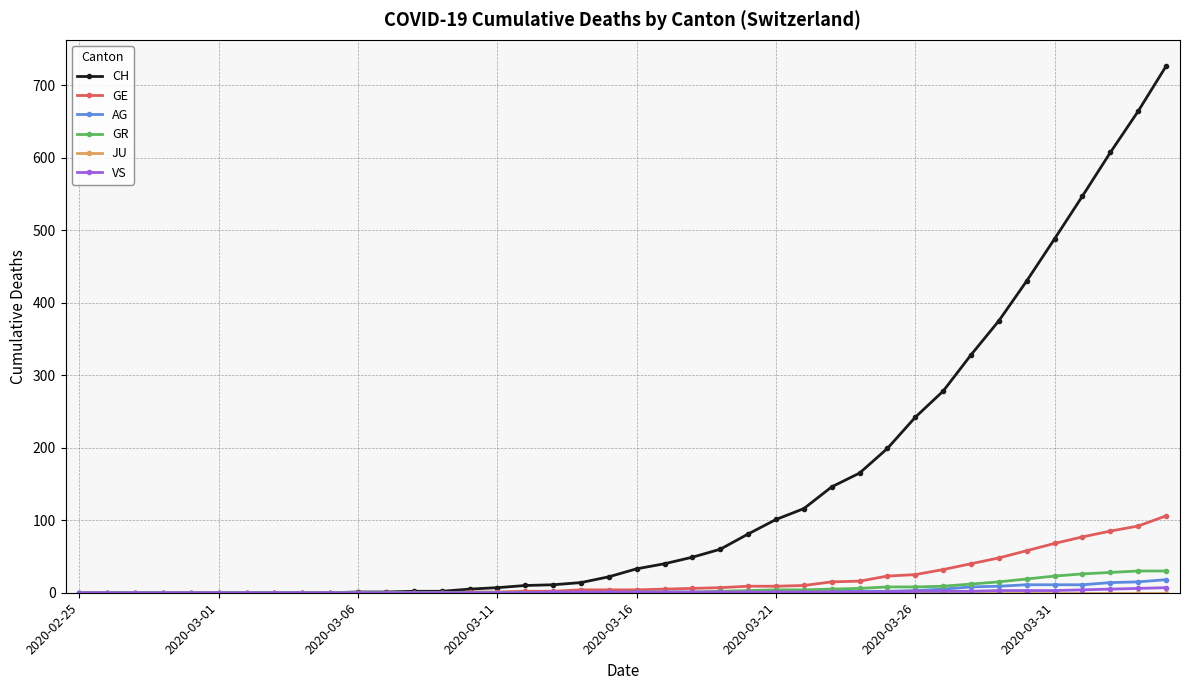

At how many categories does at least one series exceed 364?

7